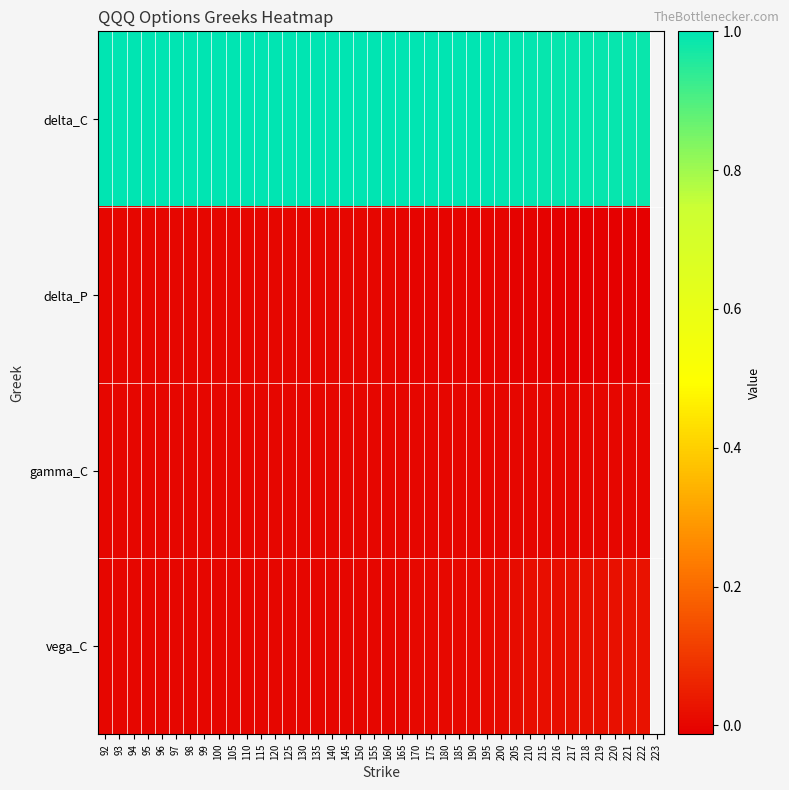

Between 155 and 195, which is larger?

155